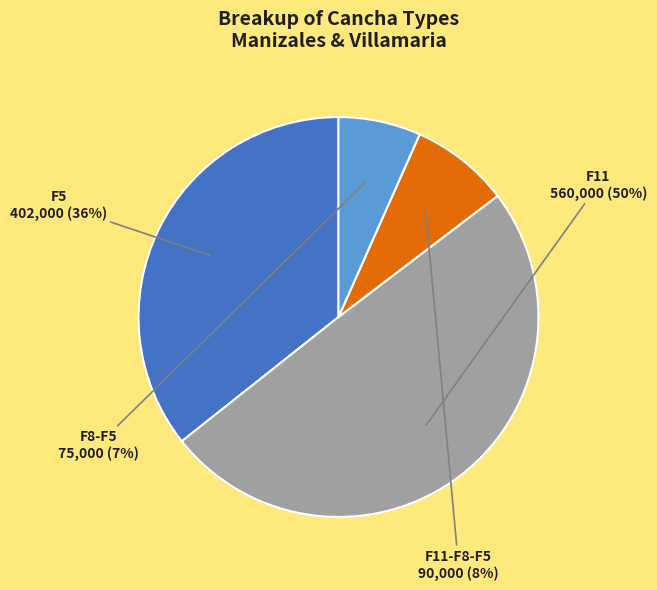

Is it true that F8-F5 is 1% of the pie?

False